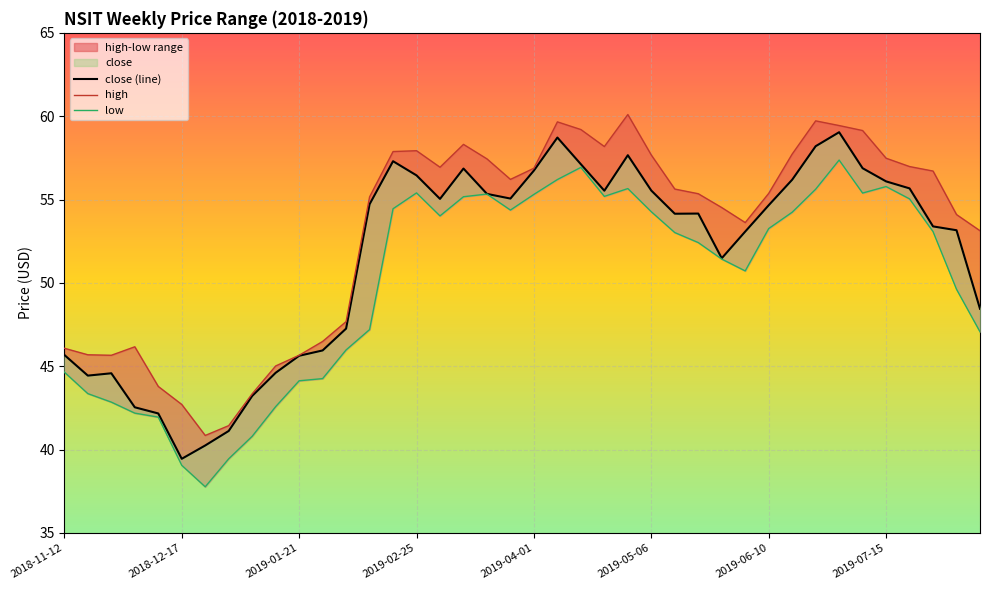

Which series has the largest total across all categories?

high